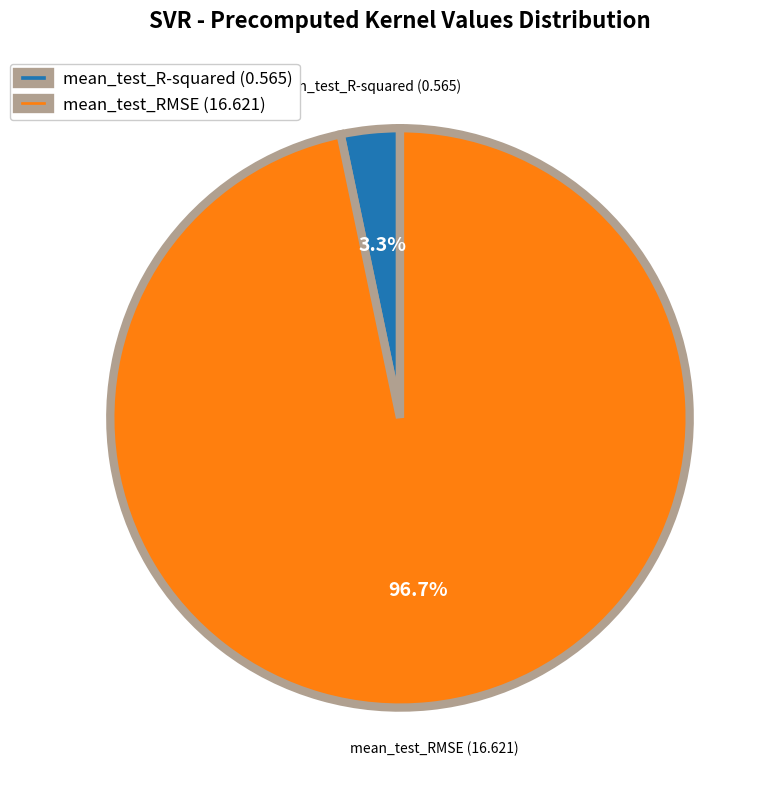

Is there any slice that represents more than half of the pie?

Yes